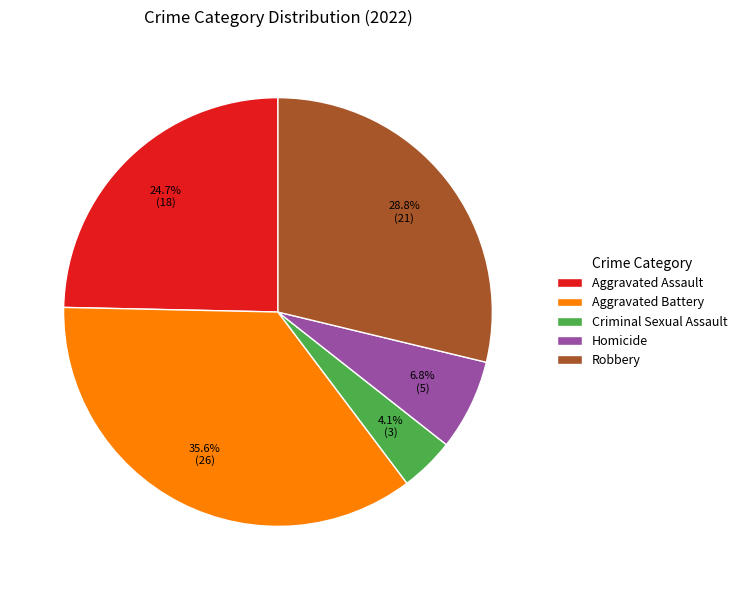

True or false: Aggravated Battery accounts for 45% of the total.

False